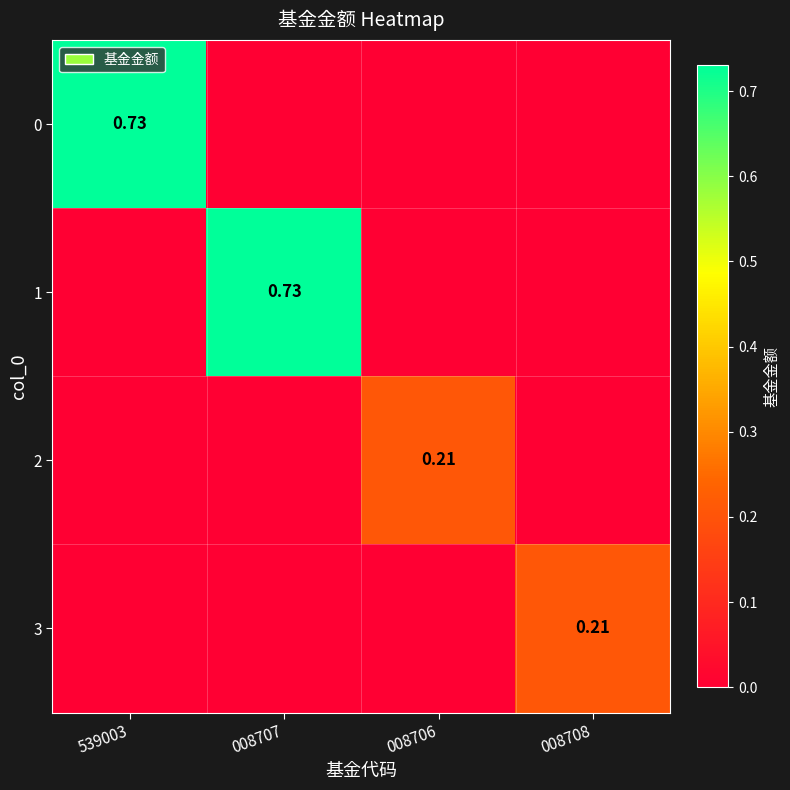

List the series in order of their peak value, lowest first.

2, 3, 0, 1